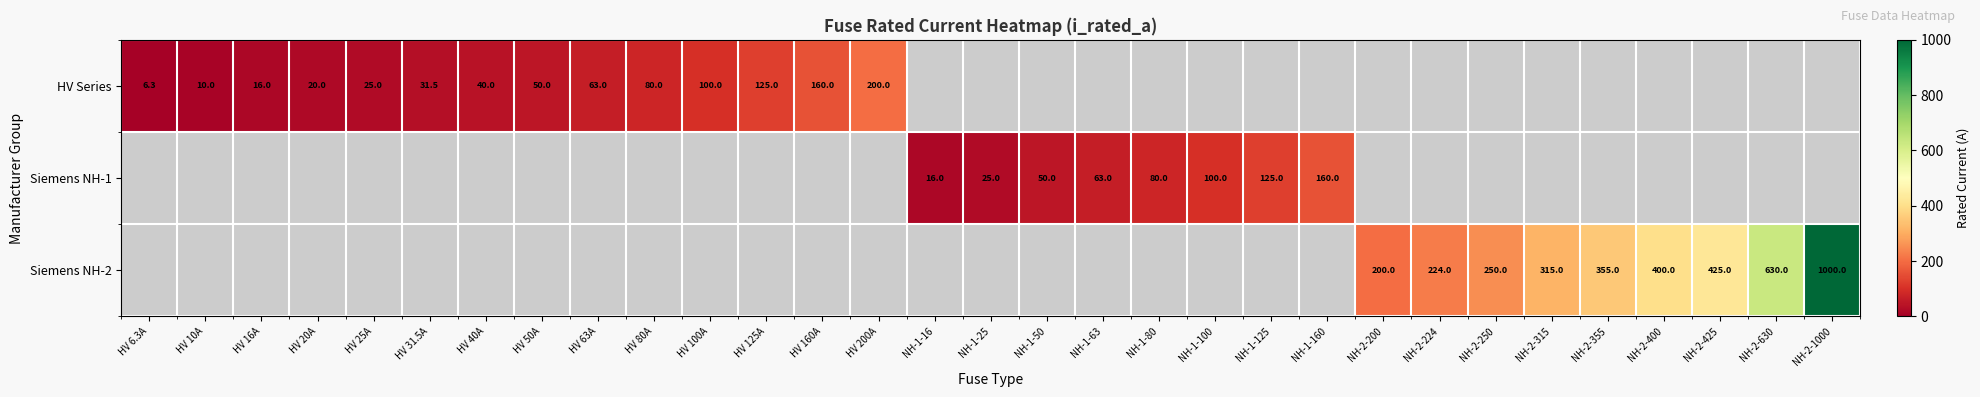

At how many categories does at least one series exceed 662?

1